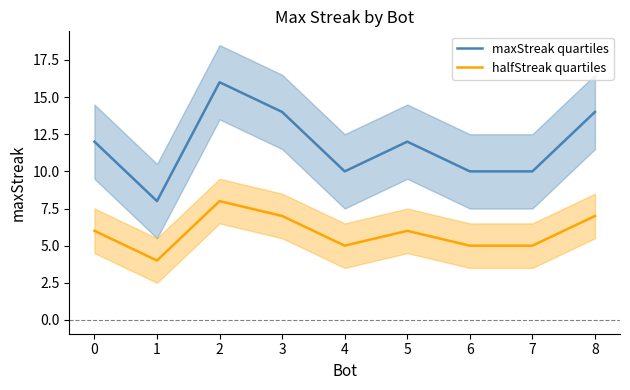

True or false: maxStreak quartiles and halfStreak quartiles cross at least once.

False